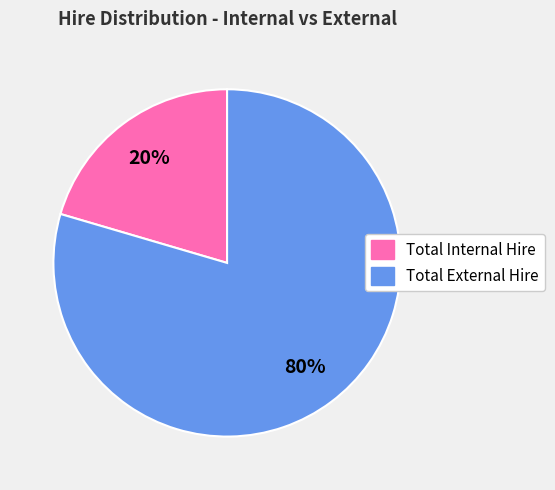

To the nearest percent, what percentage of the pie is Total Internal Hire?

20%